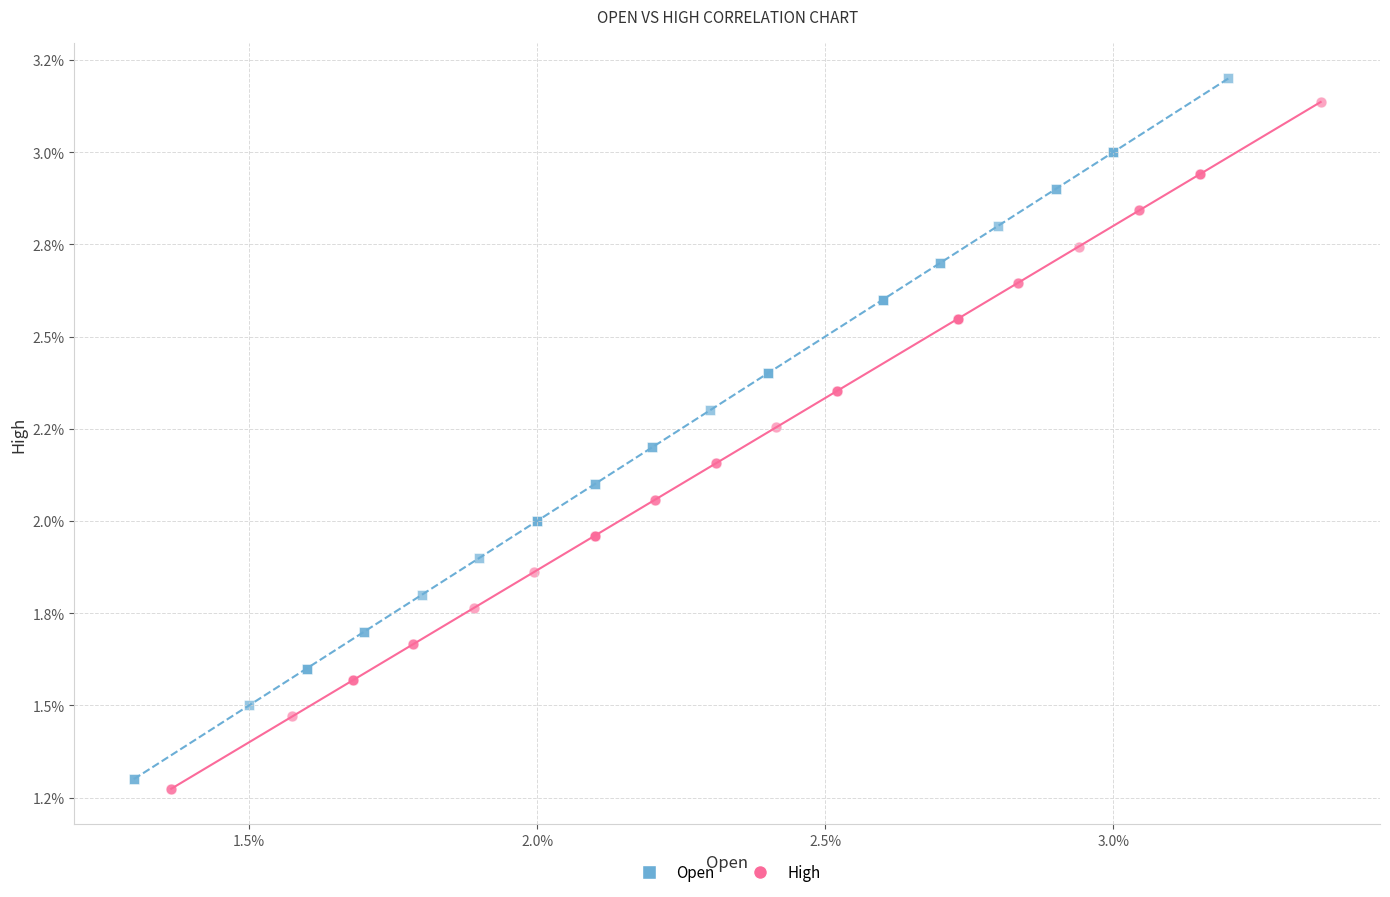

What are all the series names shown in the legend?

Open, High